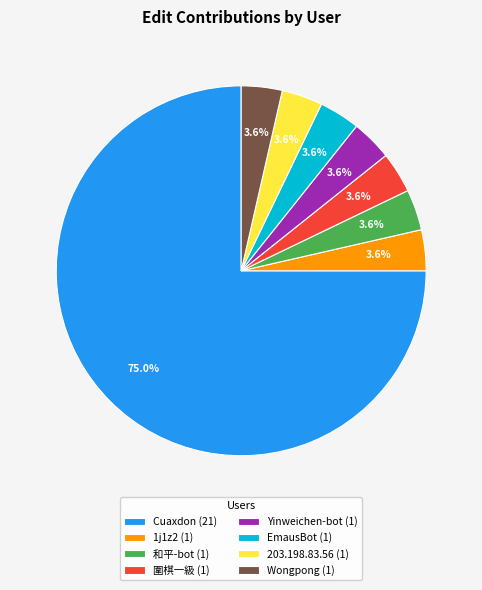

What is the ratio of the value at Wongpong to the value at 203.198.83.56?

1.0